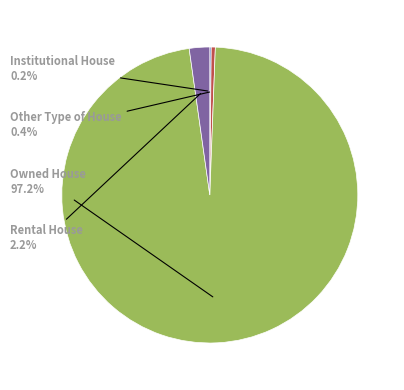

Is there any slice that represents more than half of the pie?

Yes